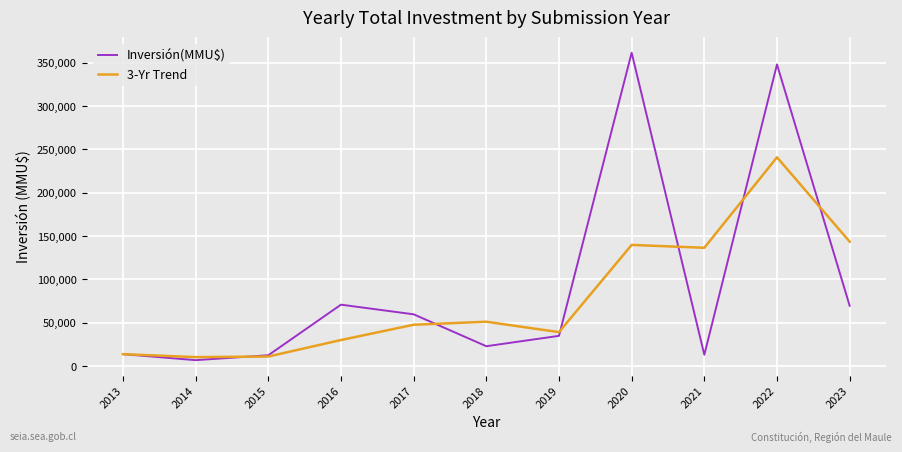

What is the approximate value of Inversión(MMU$) at 2020?

361502.0